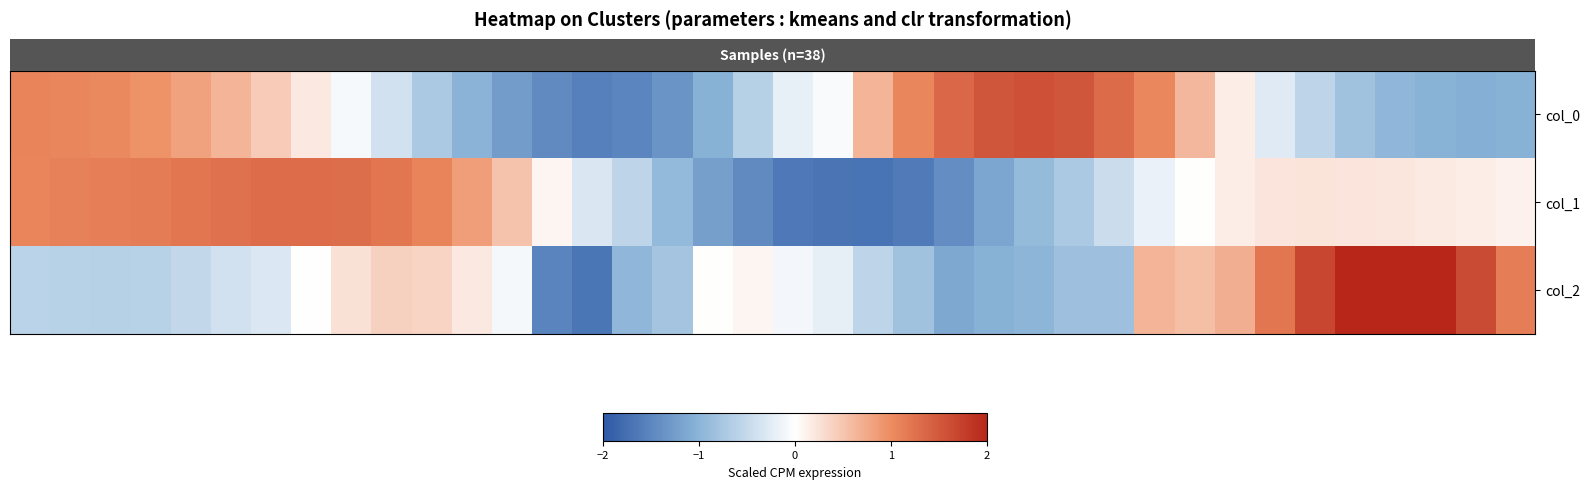

Which series has the largest total across all categories?

row_0